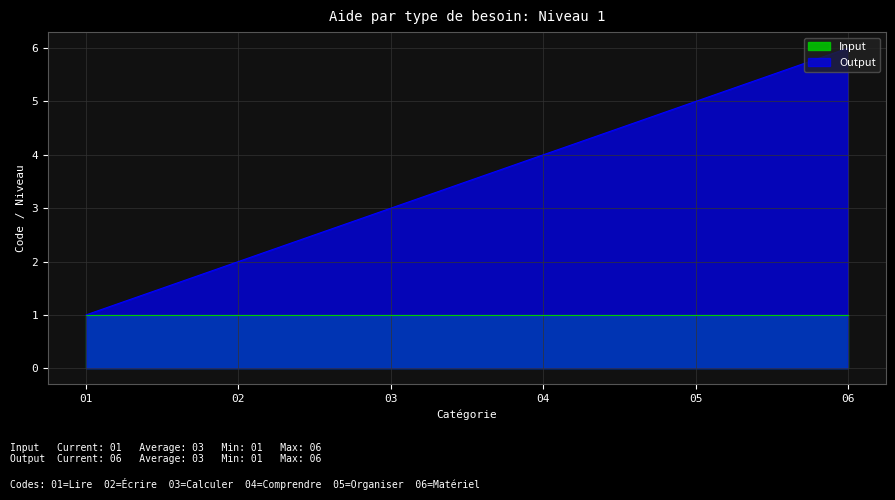

The value of Input at 02 is 1. True or false?

True